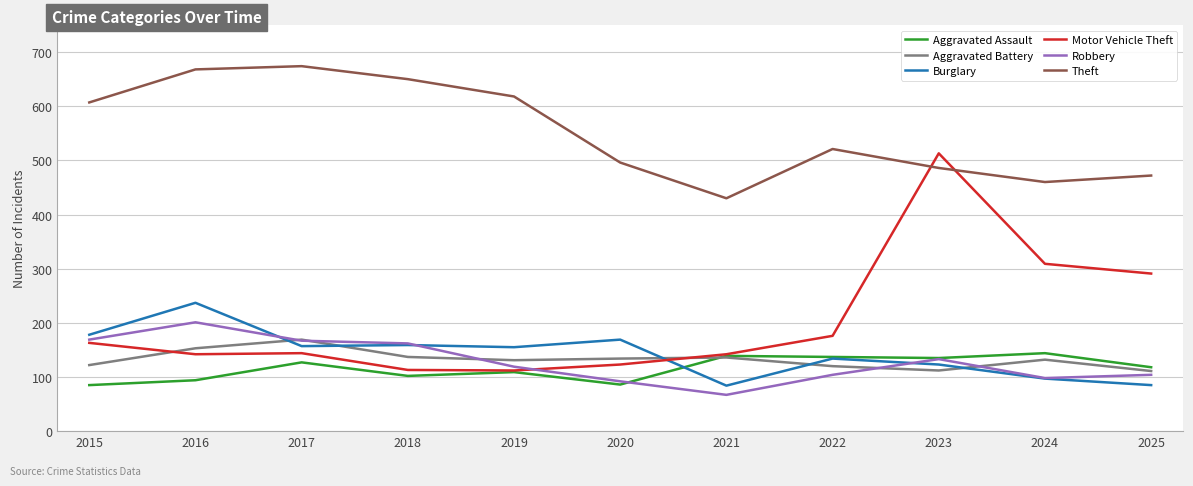

At which label does Theft first exceed 521?

2015